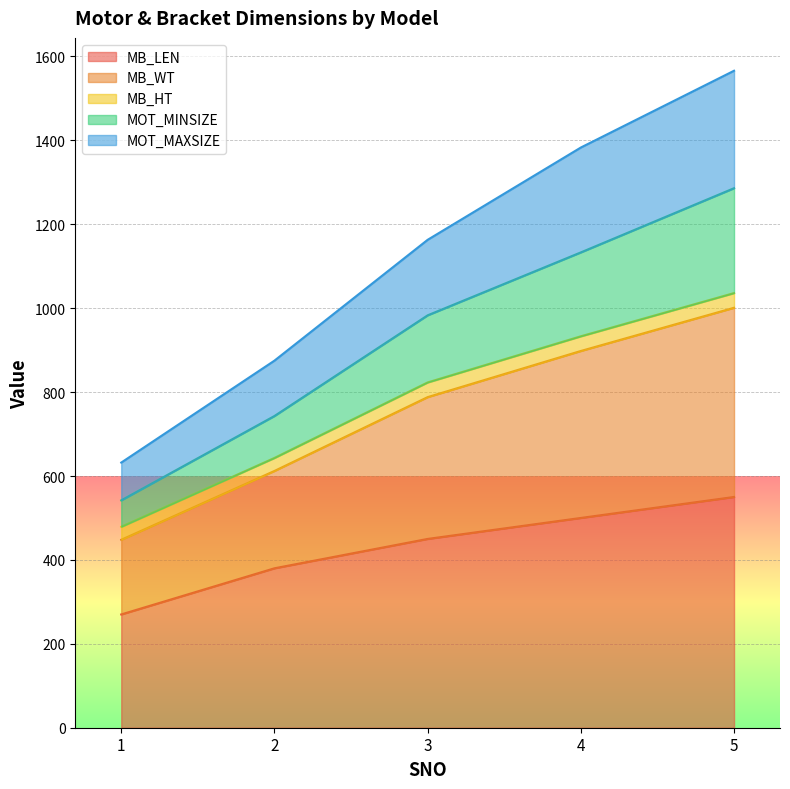

List the labels in order of MOT_MINSIZE value, smallest first.

1, 2, 3, 4, 5